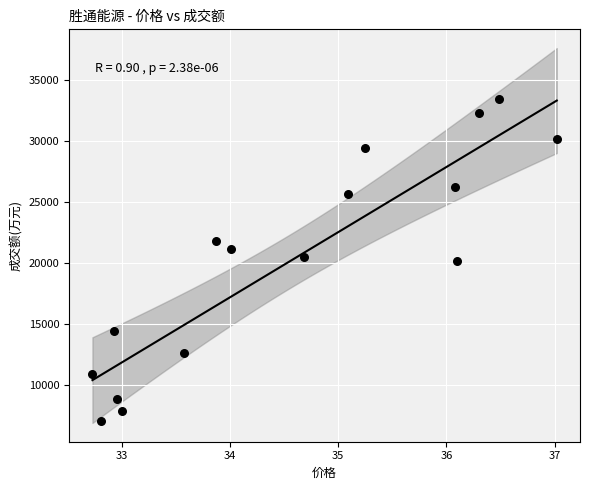

What is the range of Y values (max minus min)?

26493